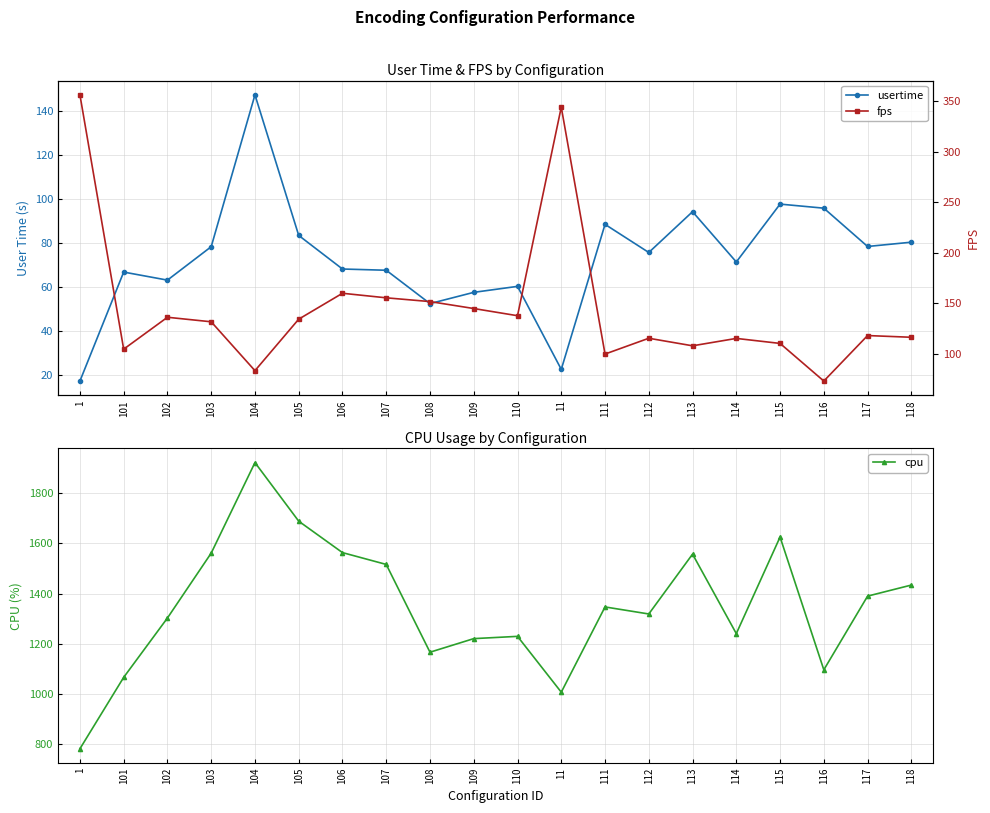

At how many categories does at least one series exceed 253?

20